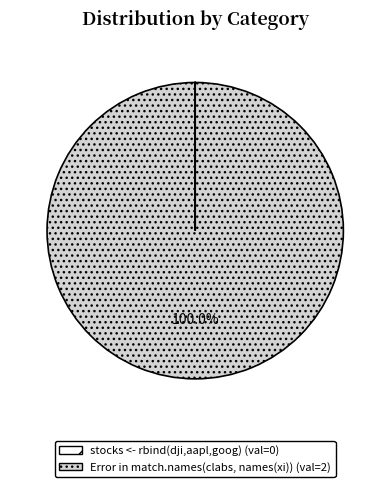

To the nearest percent, what is the difference between the largest and smallest slice percentages?

100%